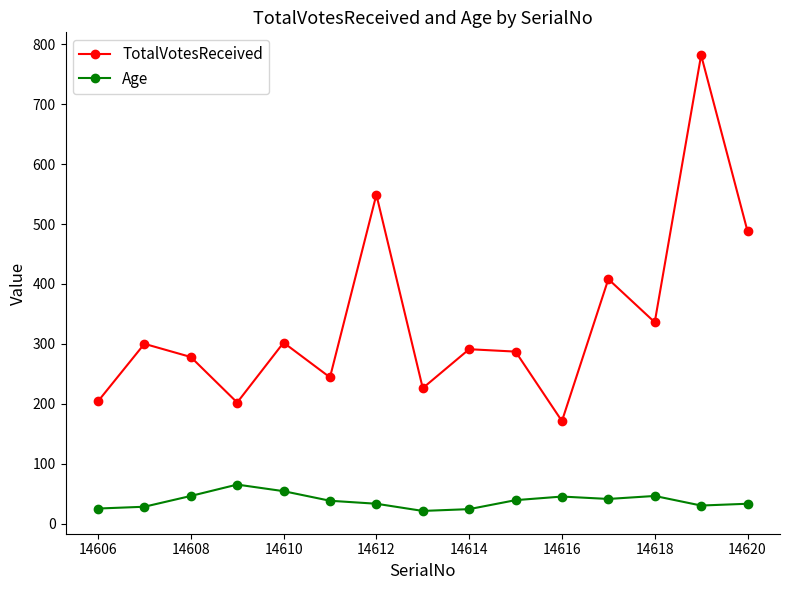

What is the value of the Age point at the 3rd from the left?

46